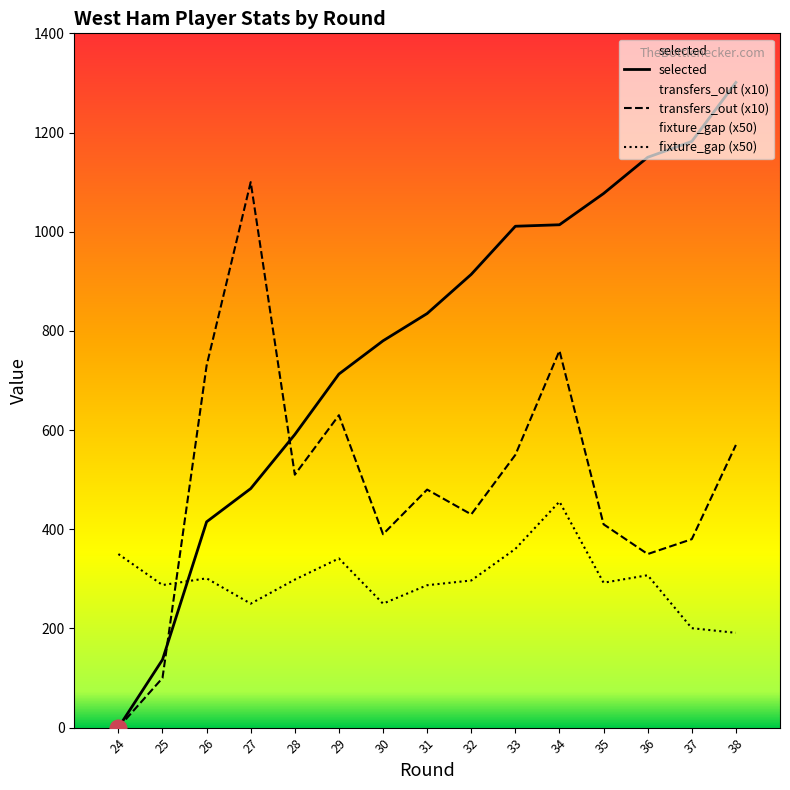

At 30, list the series in order from largest to smallest.

selected, transfers_out (x10), fixture_gap (x50)